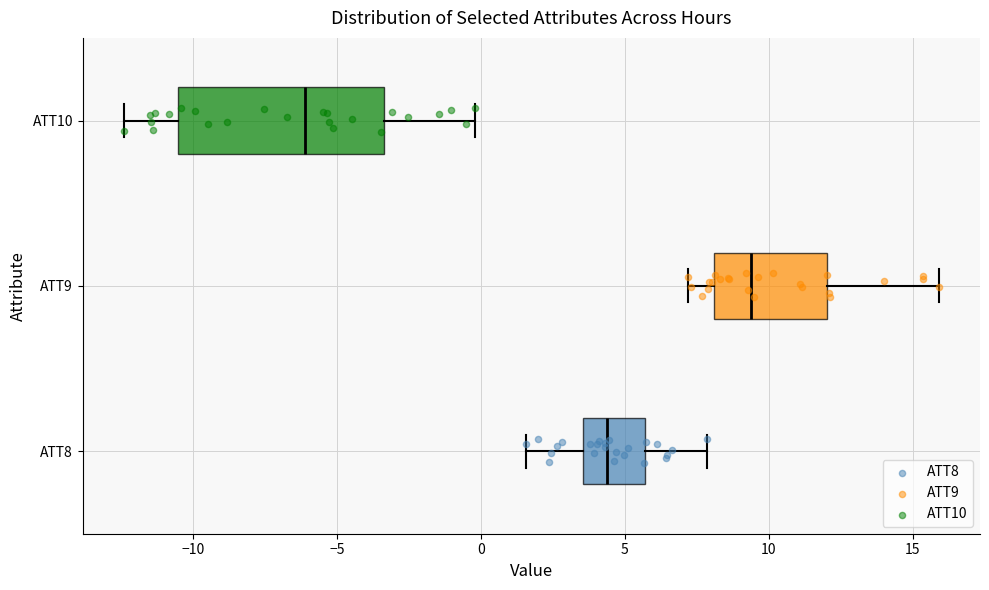

Which box's median line is the furthest to the right?

ATT9